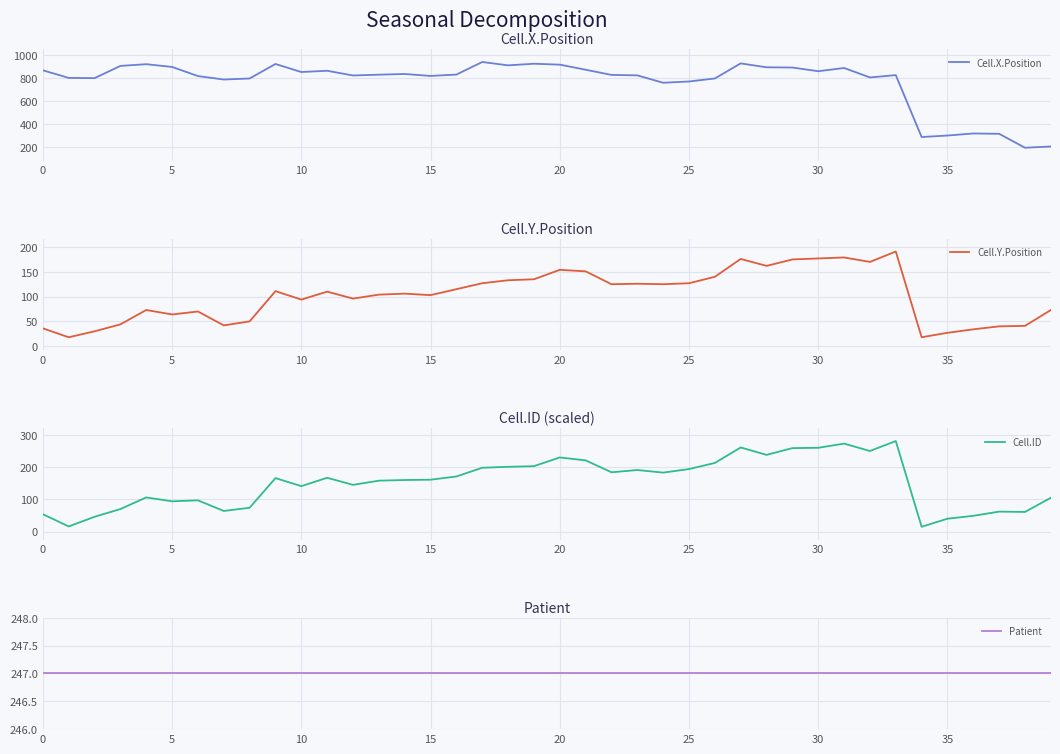

What is the highest value of the Cell.ID series?

281